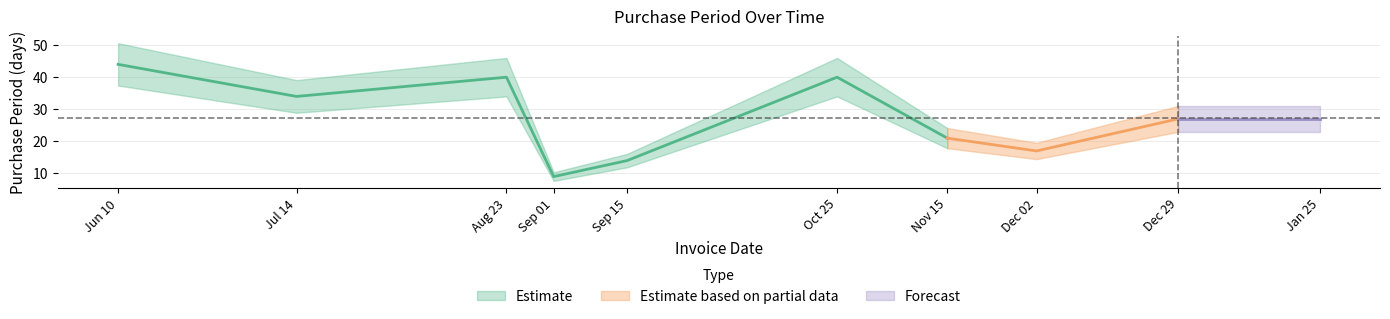

Is it true that the value at 2016-09-15 is 22?

False